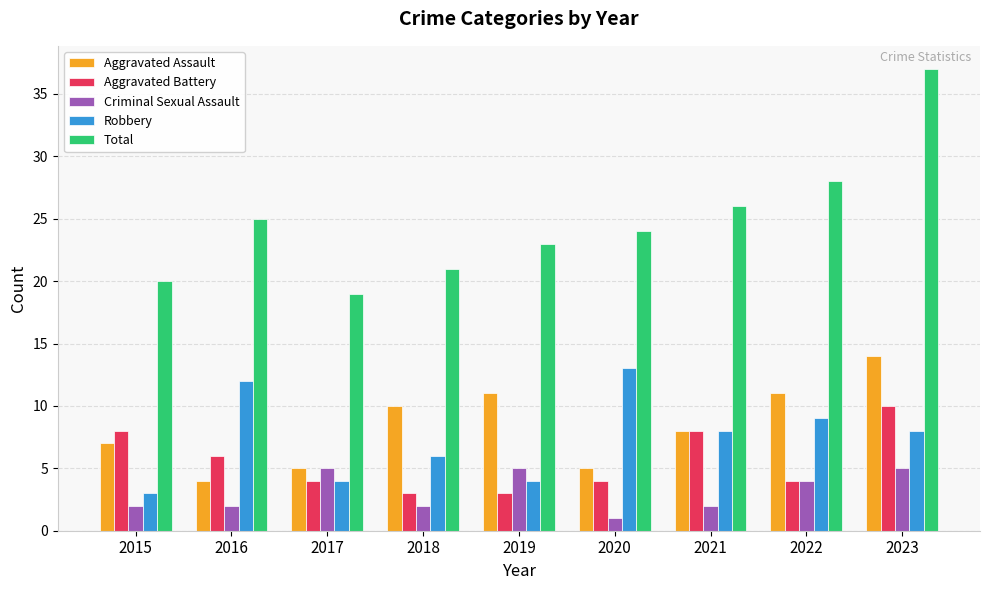

Reading left to right, extract all data points from this chart.

Aggravated Assault: 7	4	5	10	11	5	8	11	14
Aggravated Battery: 8	6	4	3	3	4	8	4	10
Criminal Sexual Assault: 2	2	5	2	5	1	2	4	5
Robbery: 3	12	4	6	4	13	8	9	8
Total: 20	25	19	21	23	24	26	28	37